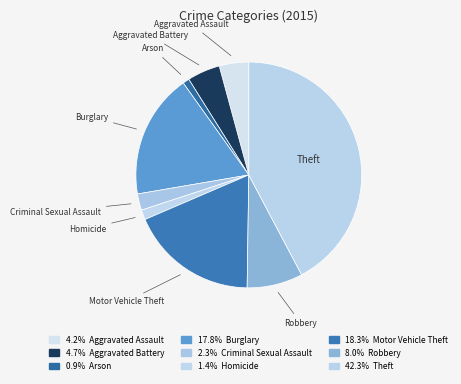

Count the number of slices in the pie.

9